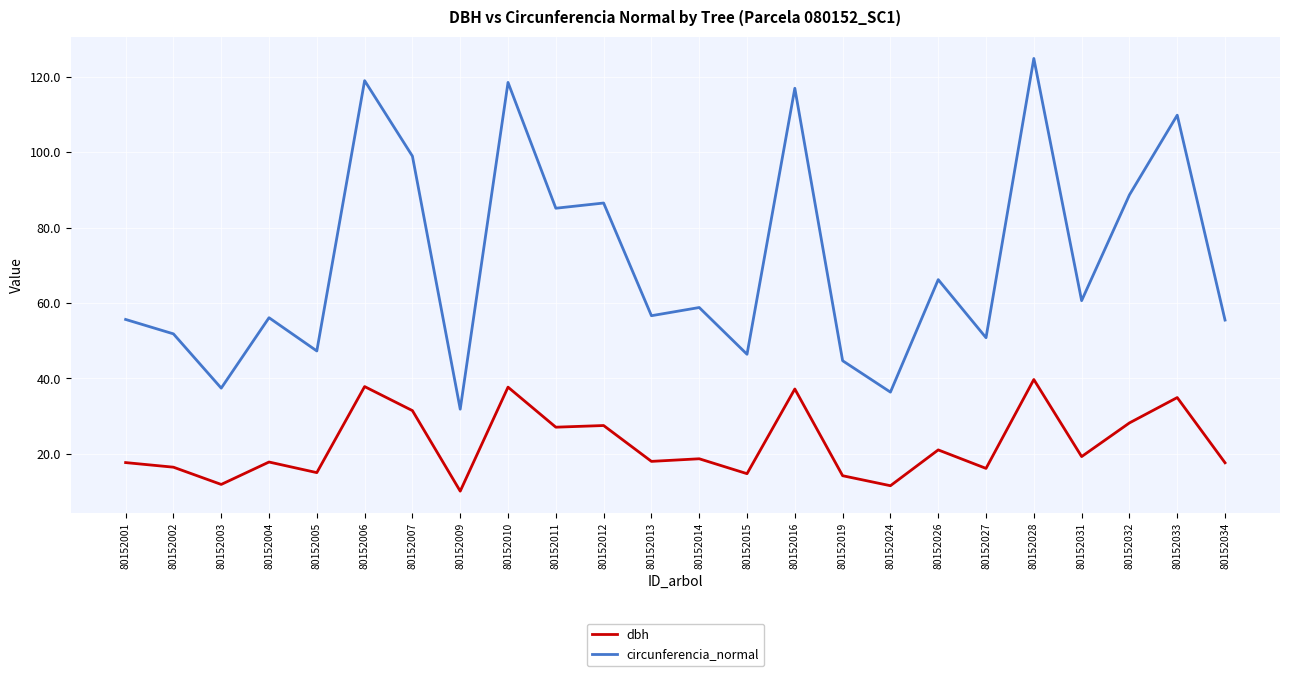

At which category does the chart reach its peak across all series?

80152028